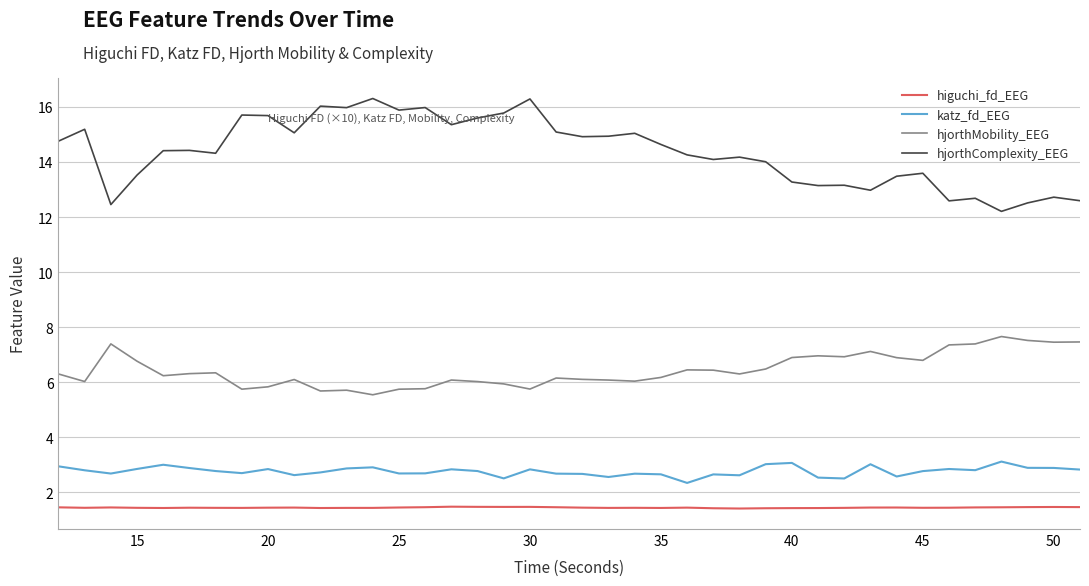

Does the chart have visible grid lines?

Yes